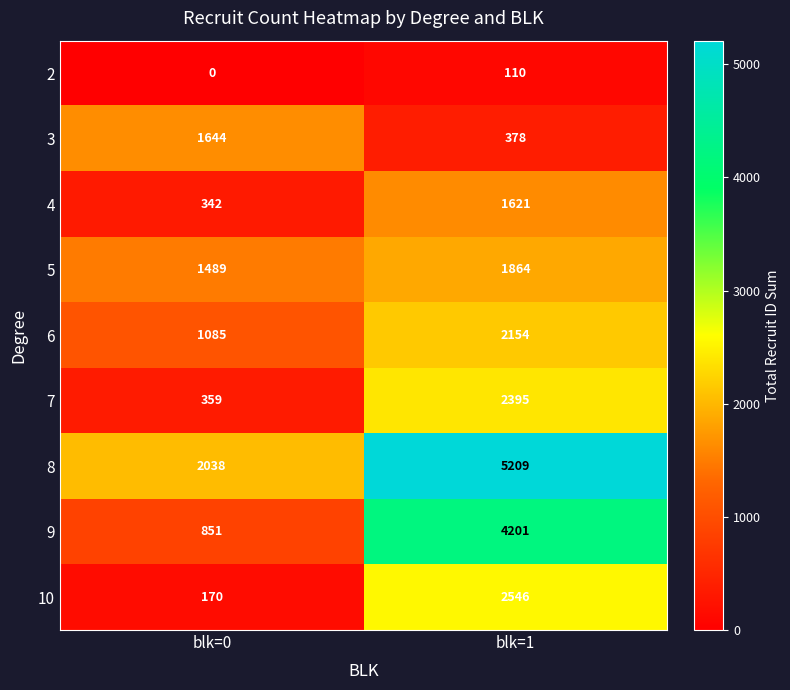

What value does the 4 series have at blk=0, to the nearest 50?

350